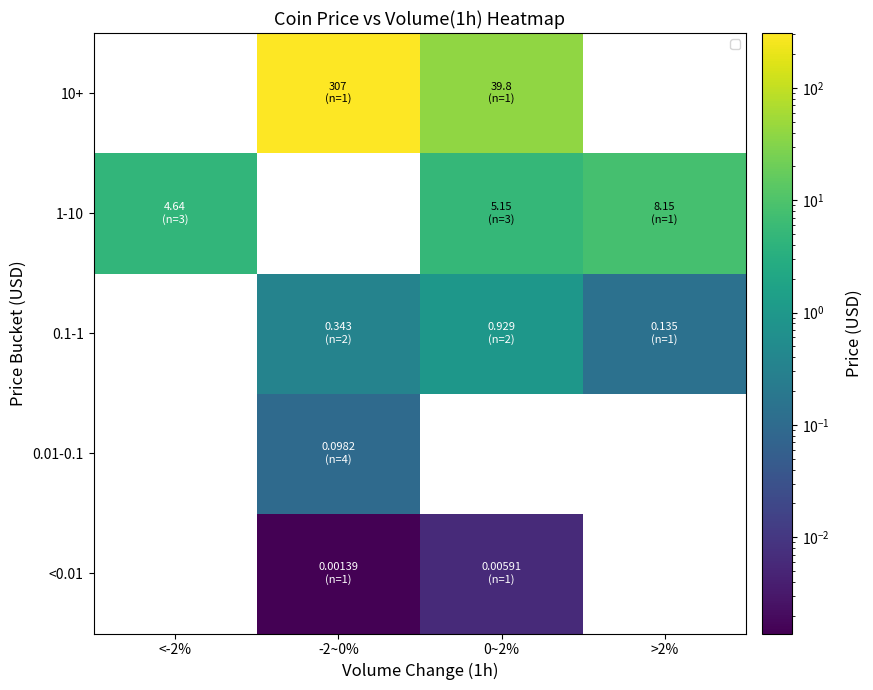

Is it true that 10+ equals 39.8 at 0~2%?

True